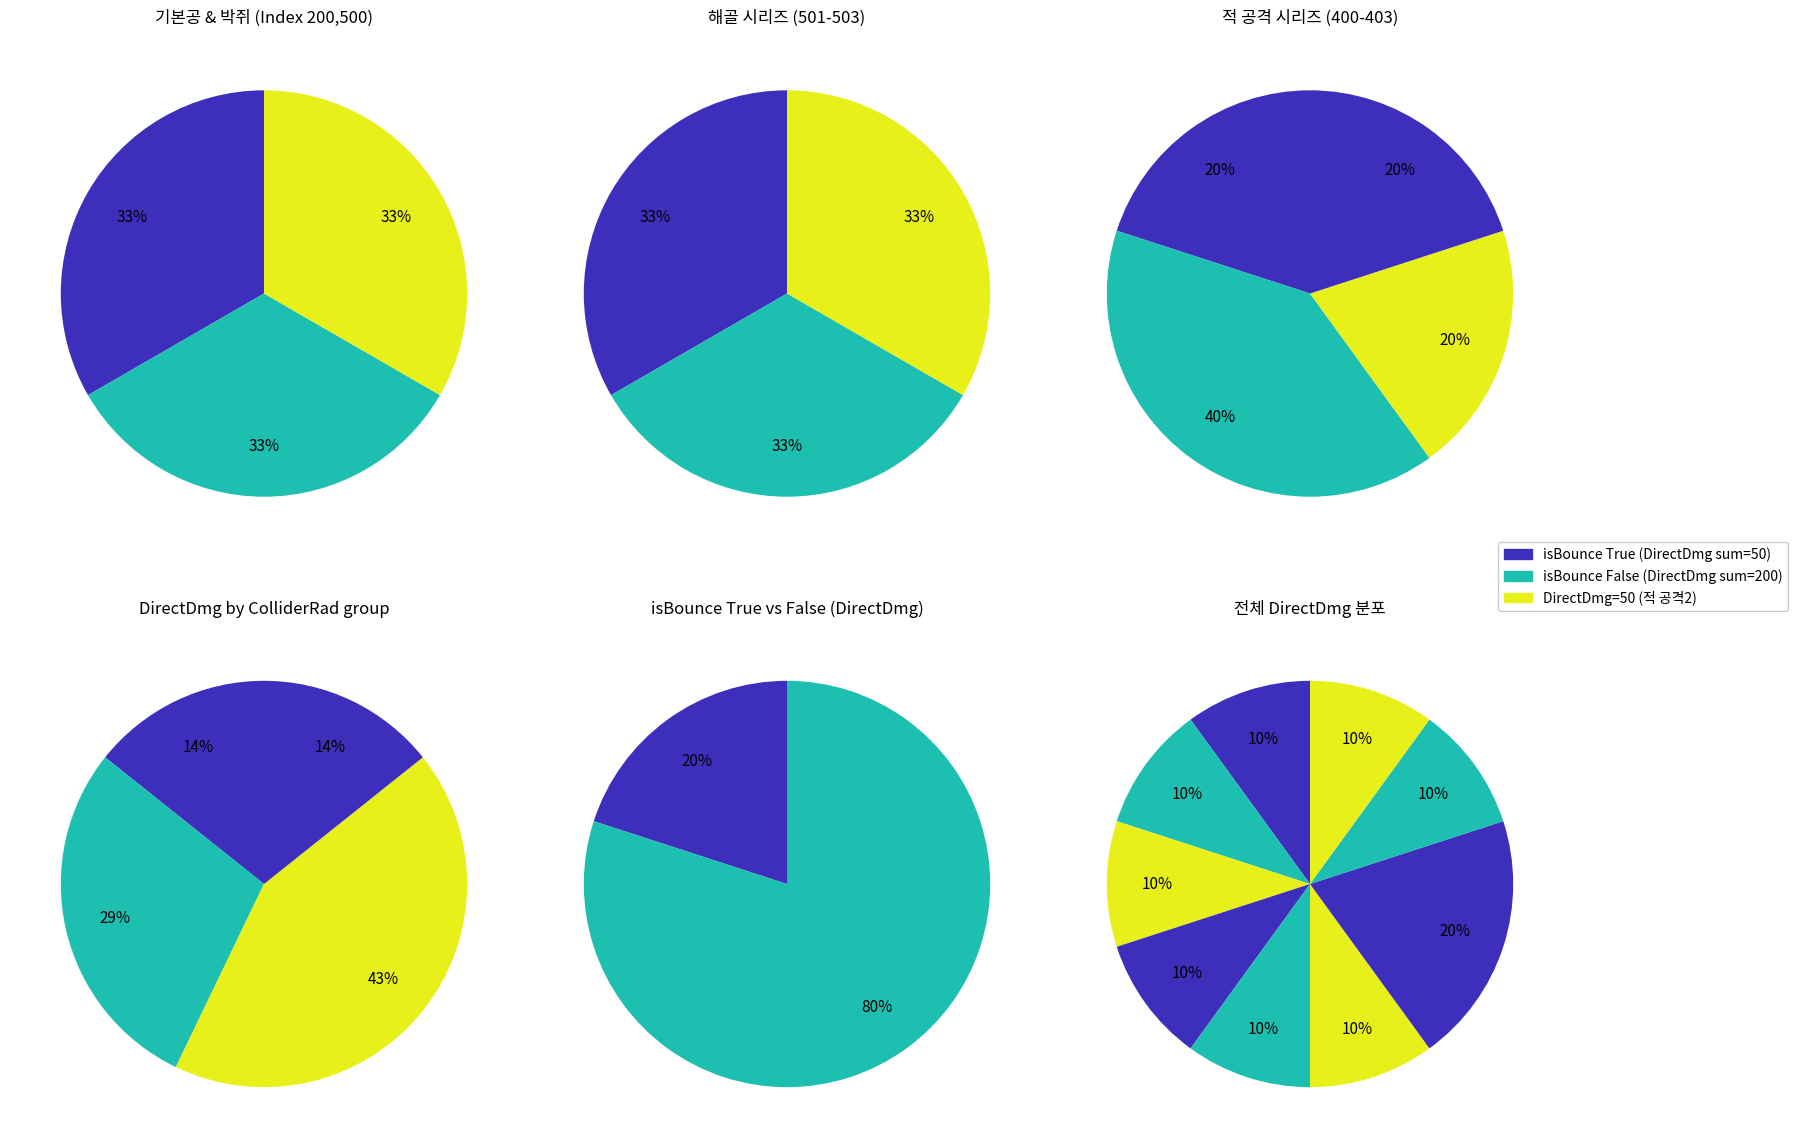

To the nearest percent, what is the difference between the 적 공격2(401) and 적 공격3(402) slice percentages?

10%